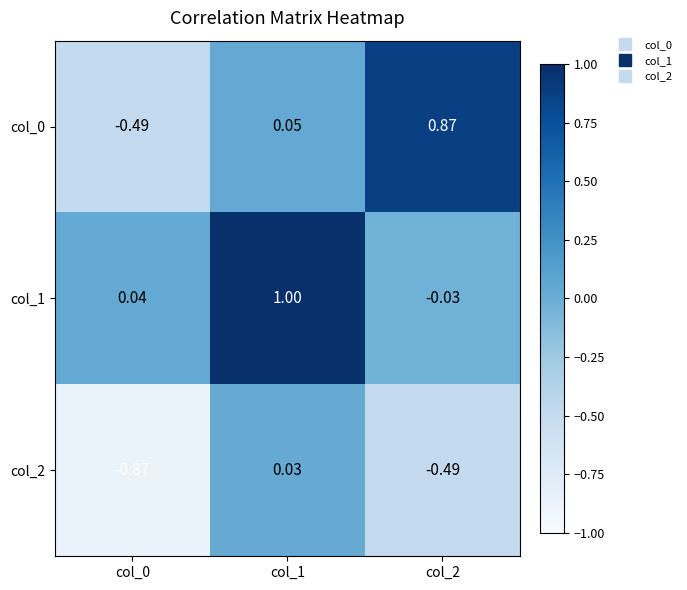

Reading left to right, extract all data points from this chart.

col_0: col_0=-0.5	col_1=0.1	col_2=0.9
col_1: col_0=0.0	col_1=1.0	col_2=-0.0
col_2: col_0=-0.9	col_1=0.0	col_2=-0.5